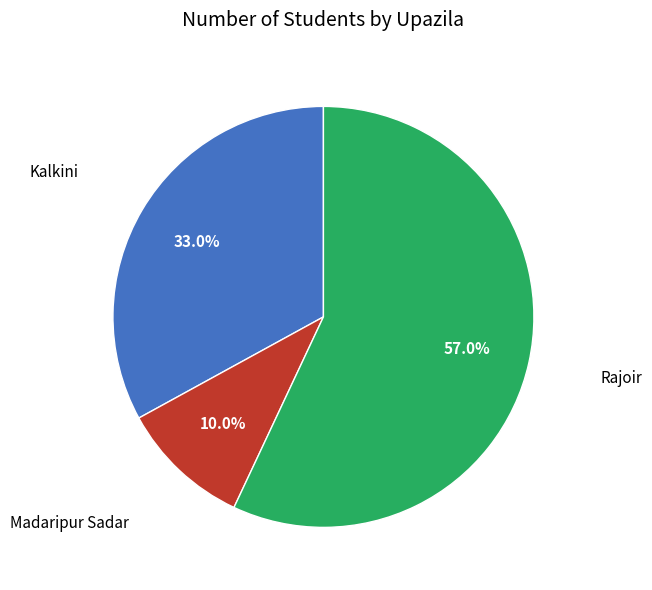

Is there a majority slice in this chart?

Yes